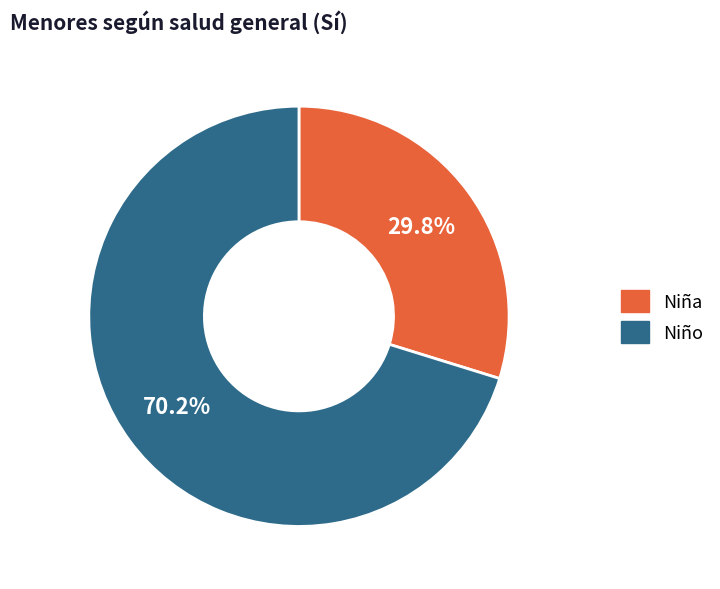

Does any single category account for the majority?

Yes